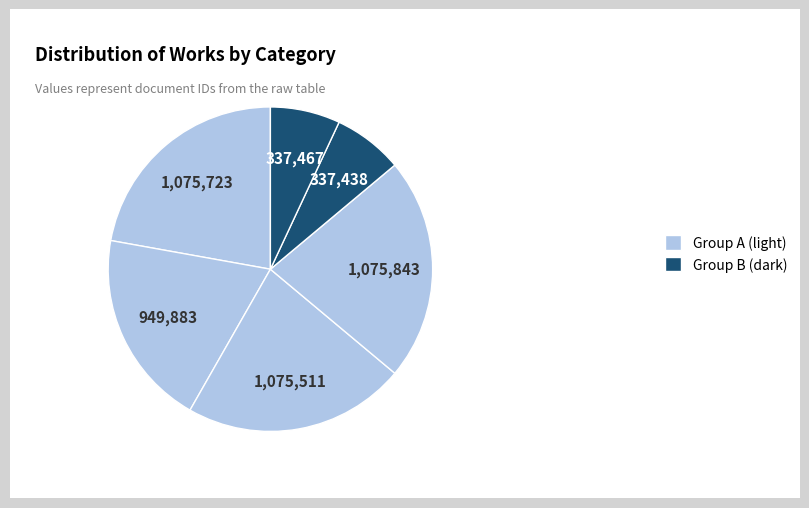

How many segments does this pie chart have?

6